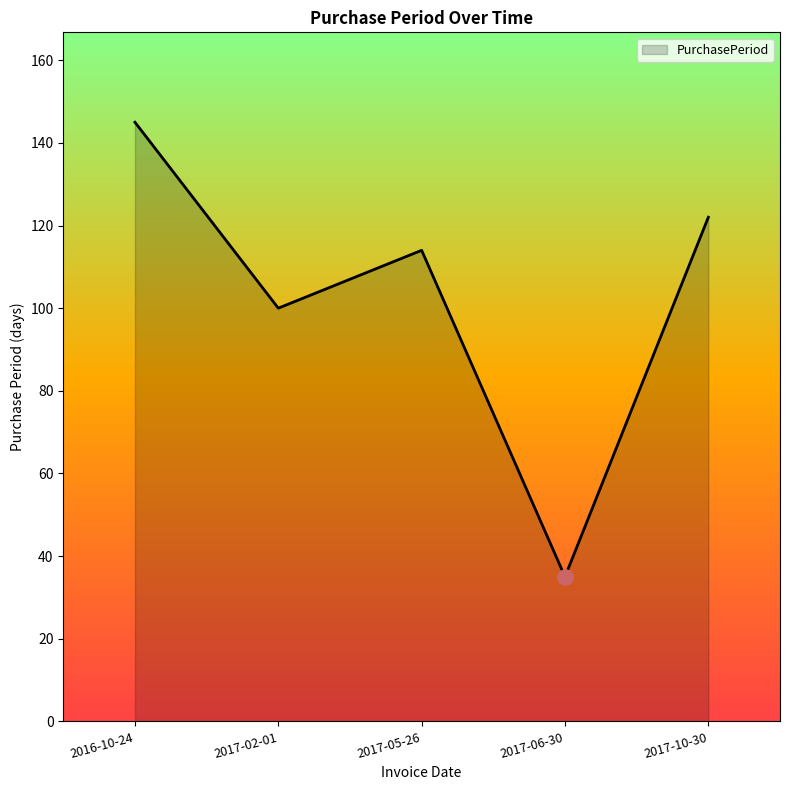

What is the change in value from 2016-10-24 to 2017-05-26?

-31